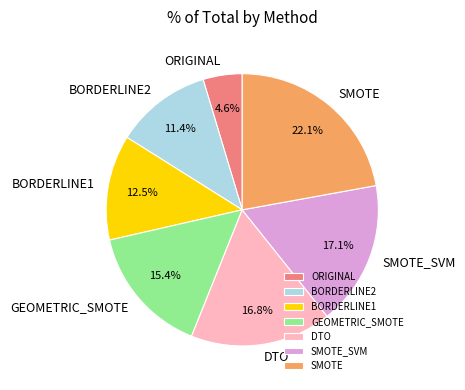

Does SMOTE account for over 50% of the chart?

No